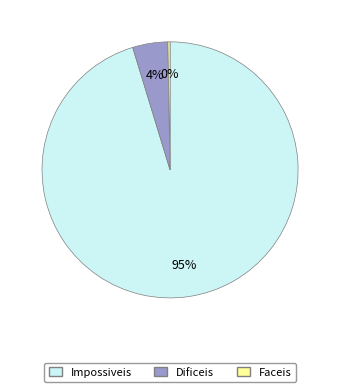

Is there a majority slice in this chart?

Yes